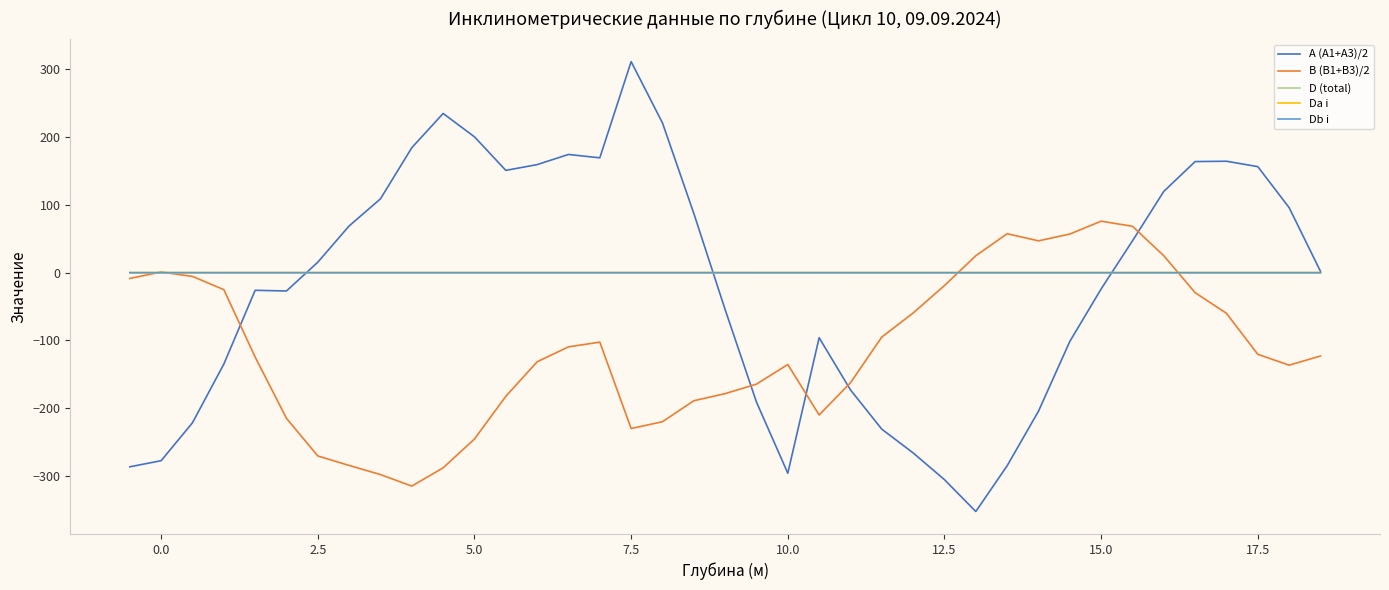

What is the maximum value for А (A1+A3)/2?

311.5